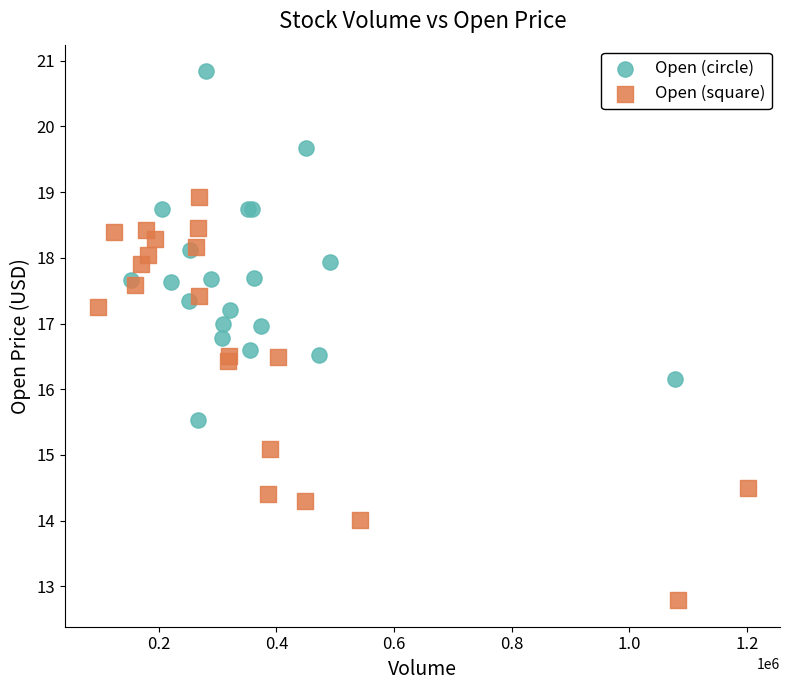

What are all the series names shown in the legend?

Open (circle), Open (square)